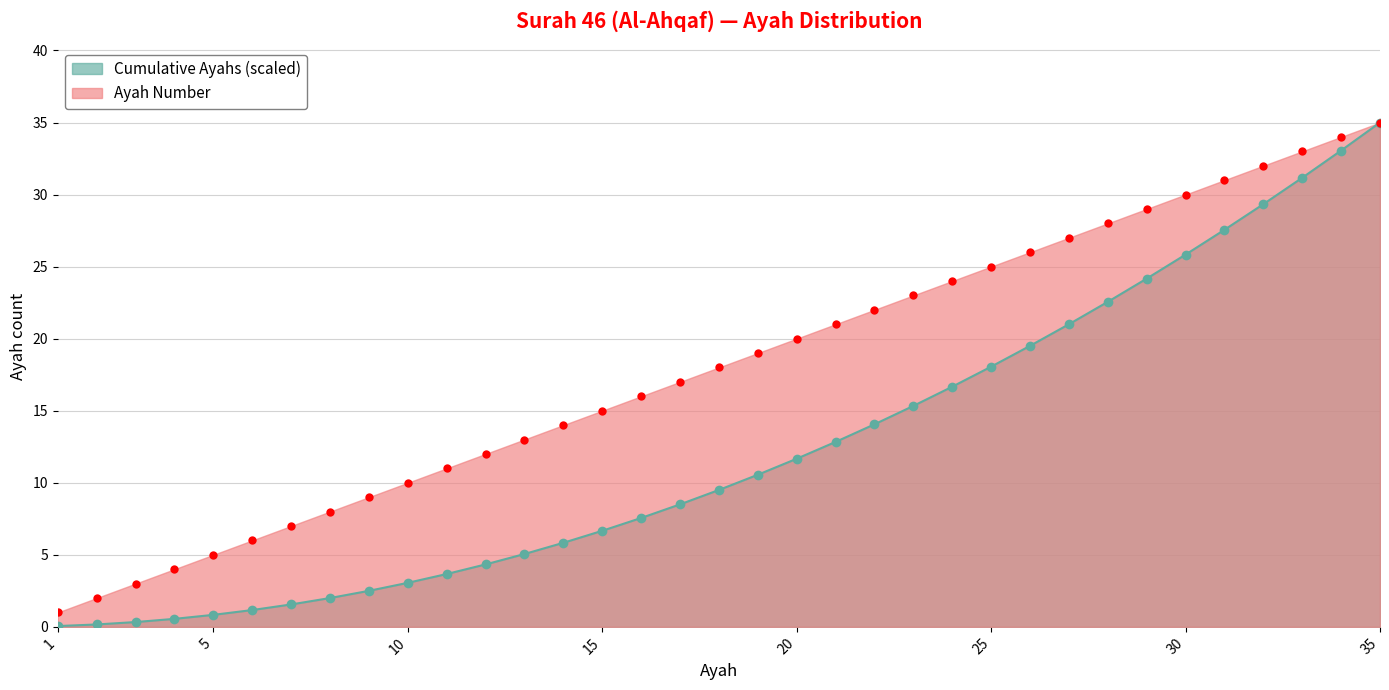

Between 14 and 20, which series saw the biggest shift?

Ayah Number